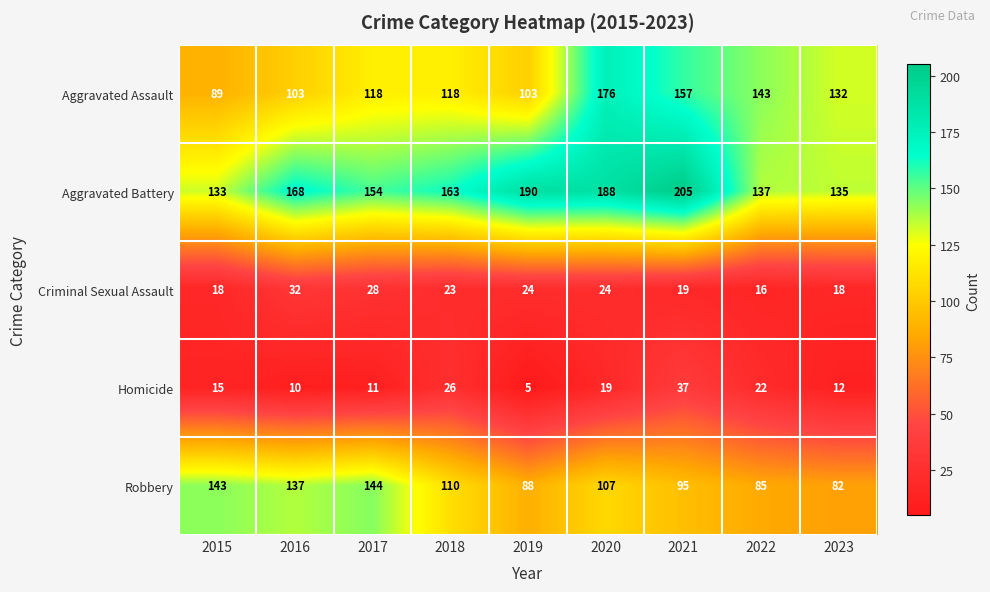

What is the spread (max minus min) of values at 2016?

158